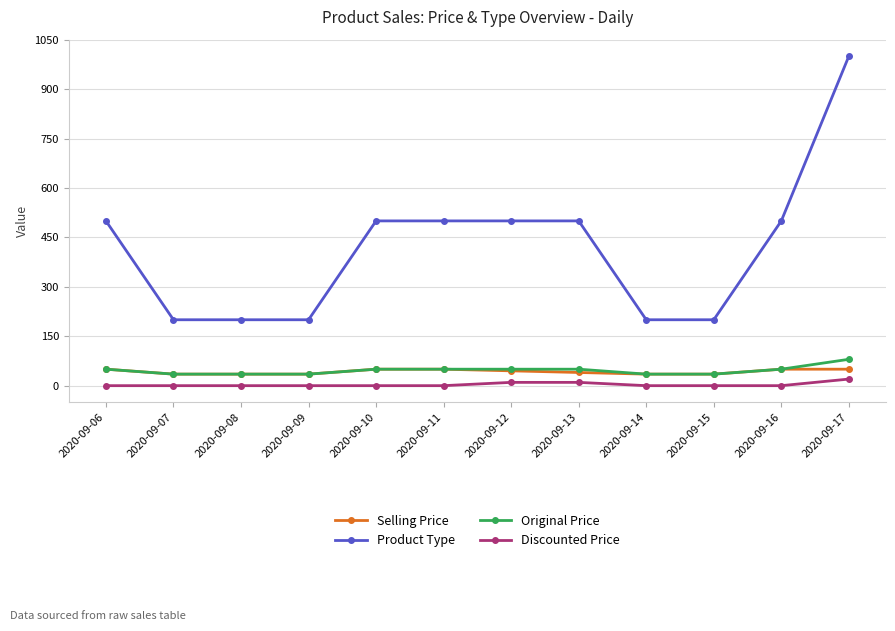

At which category is the sum across all series the highest?

2020-09-17